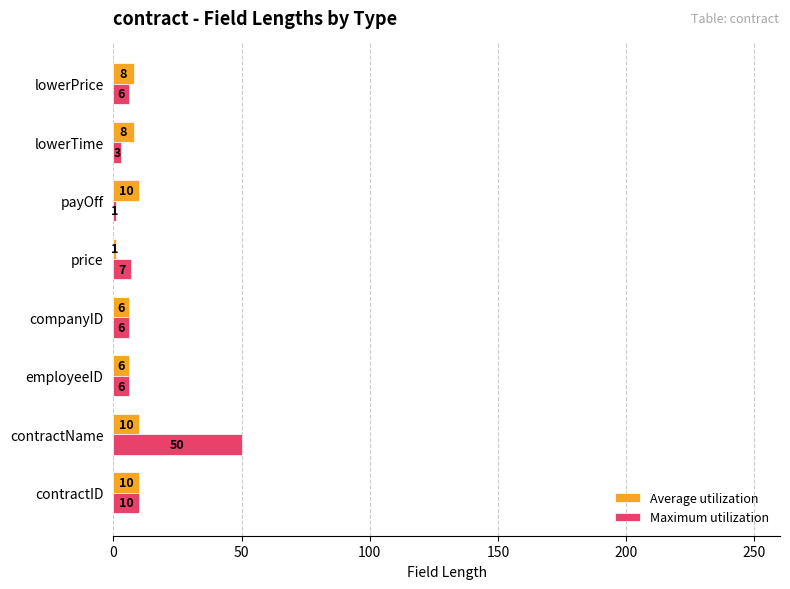

Which series has the widest spread of values?

Maximum utilization